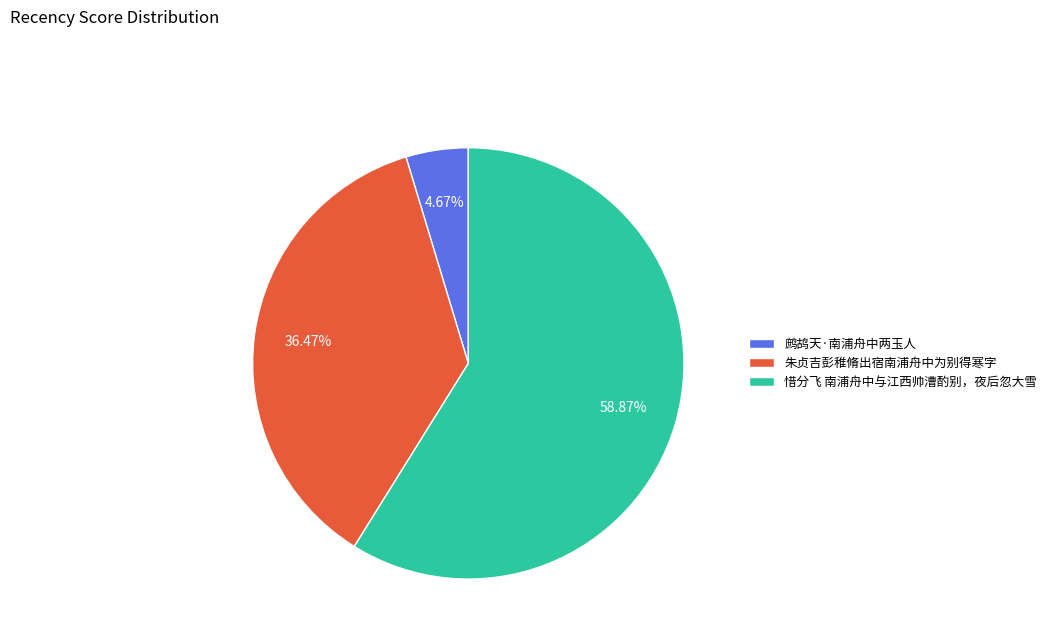

Is it true that 鹧鸪天·南浦舟中两玉人 is 5% of the pie?

True